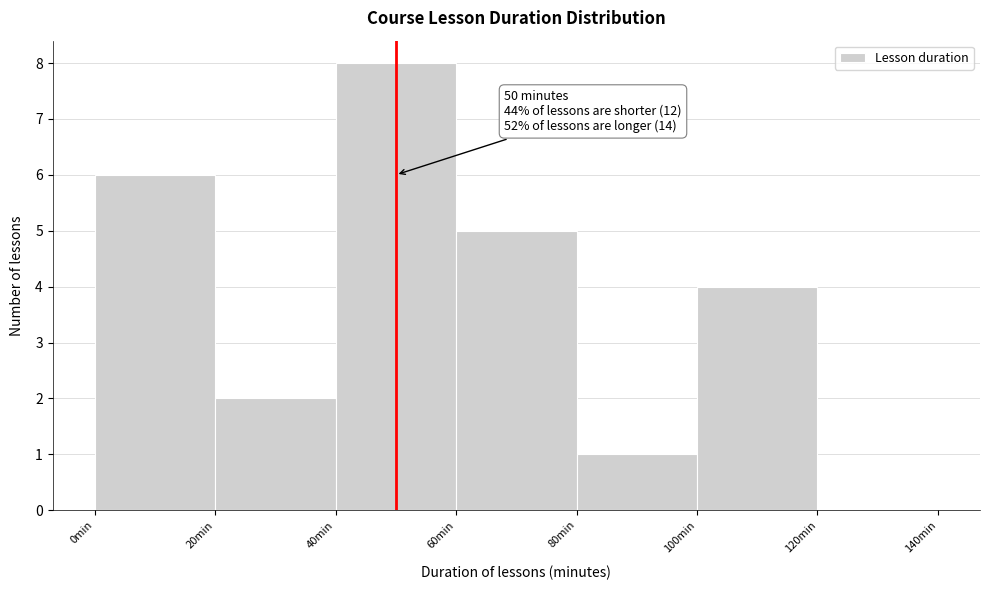

Which range on the x-axis has the tallest bar?

40 to 60